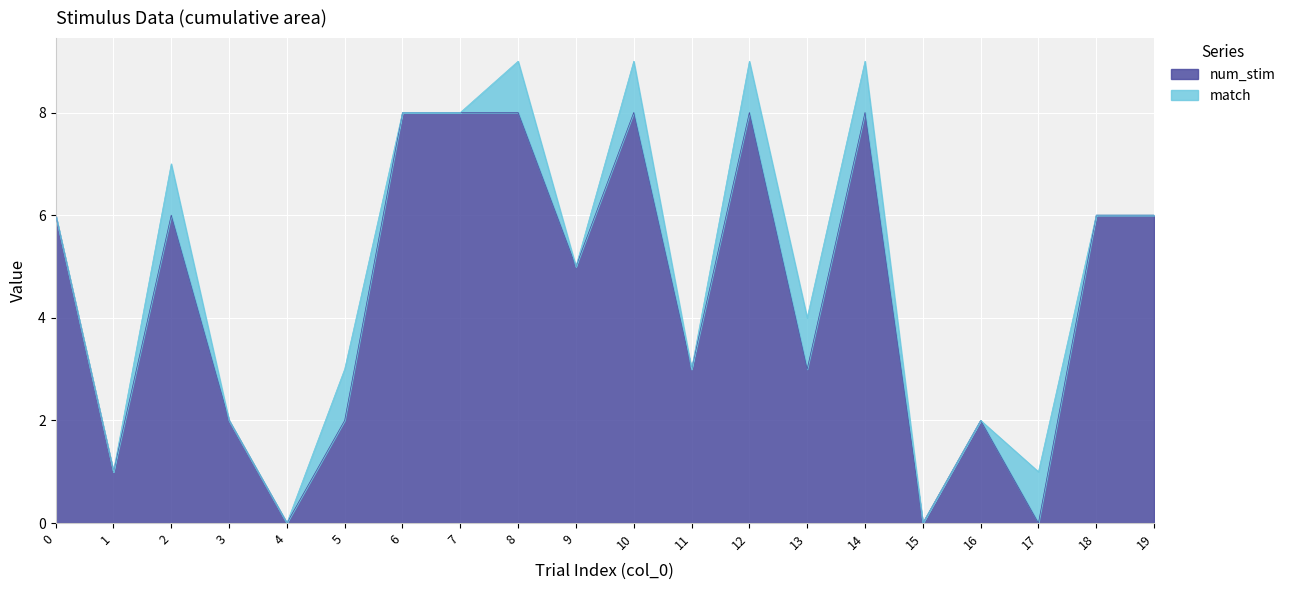

What is the value of the 4th point from the left?

2